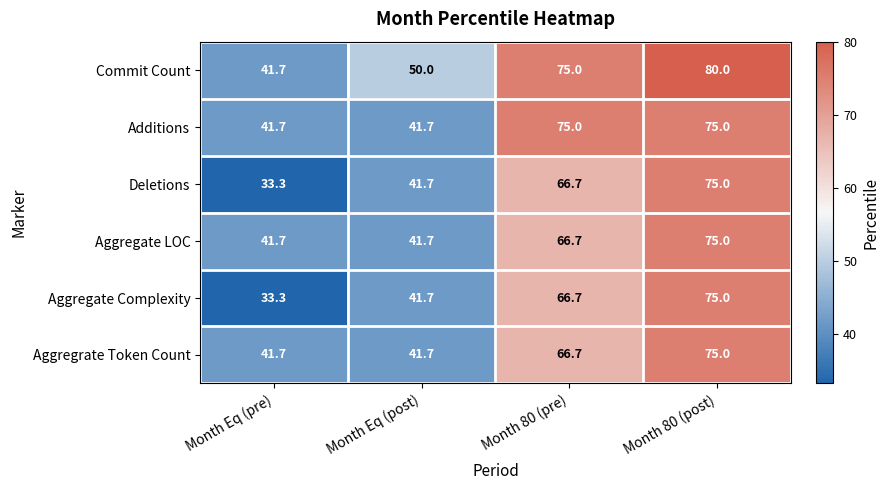

At which label is Commit Count closest to 60?

Month Eq (post)